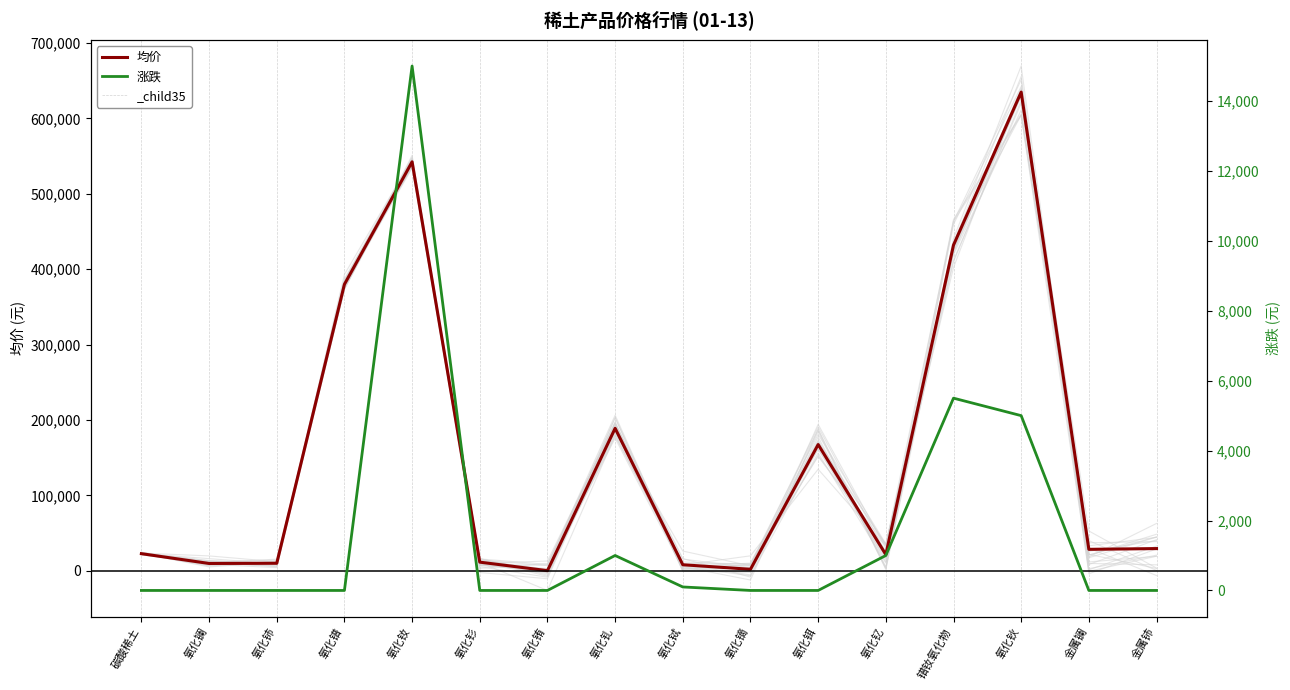

What are all the series names shown in the legend?

均价, 涨跌